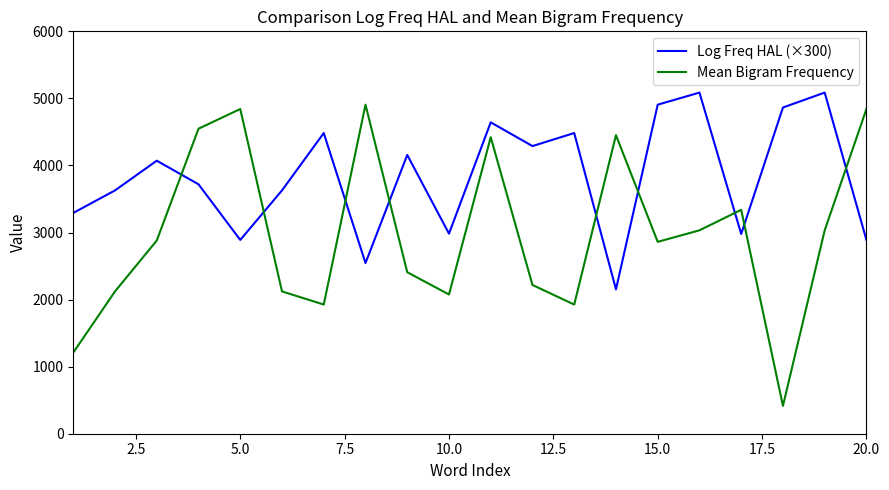

What is the maximum value shown in the chart?

5086.5